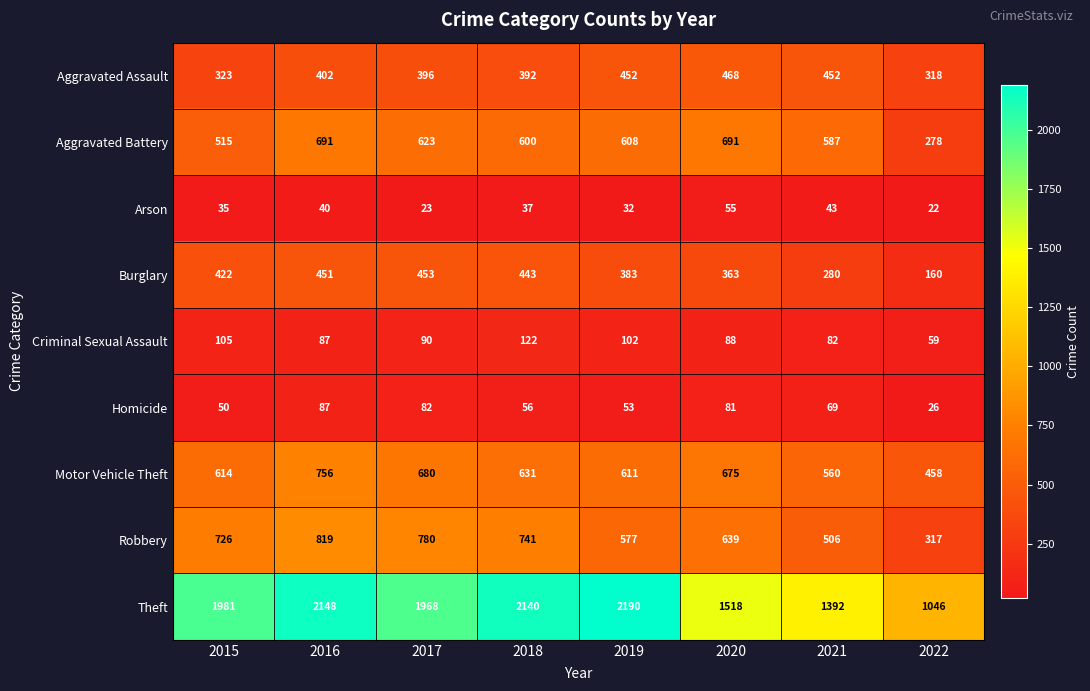

What is the sum of all Burglary values?

2955